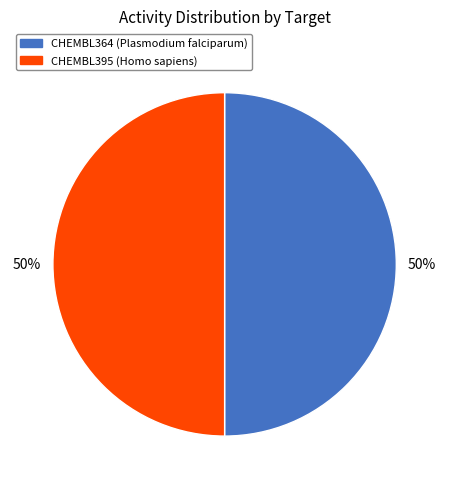

What is the ratio of the value at CHEMBL364 to the value at CHEMBL395?

1.0